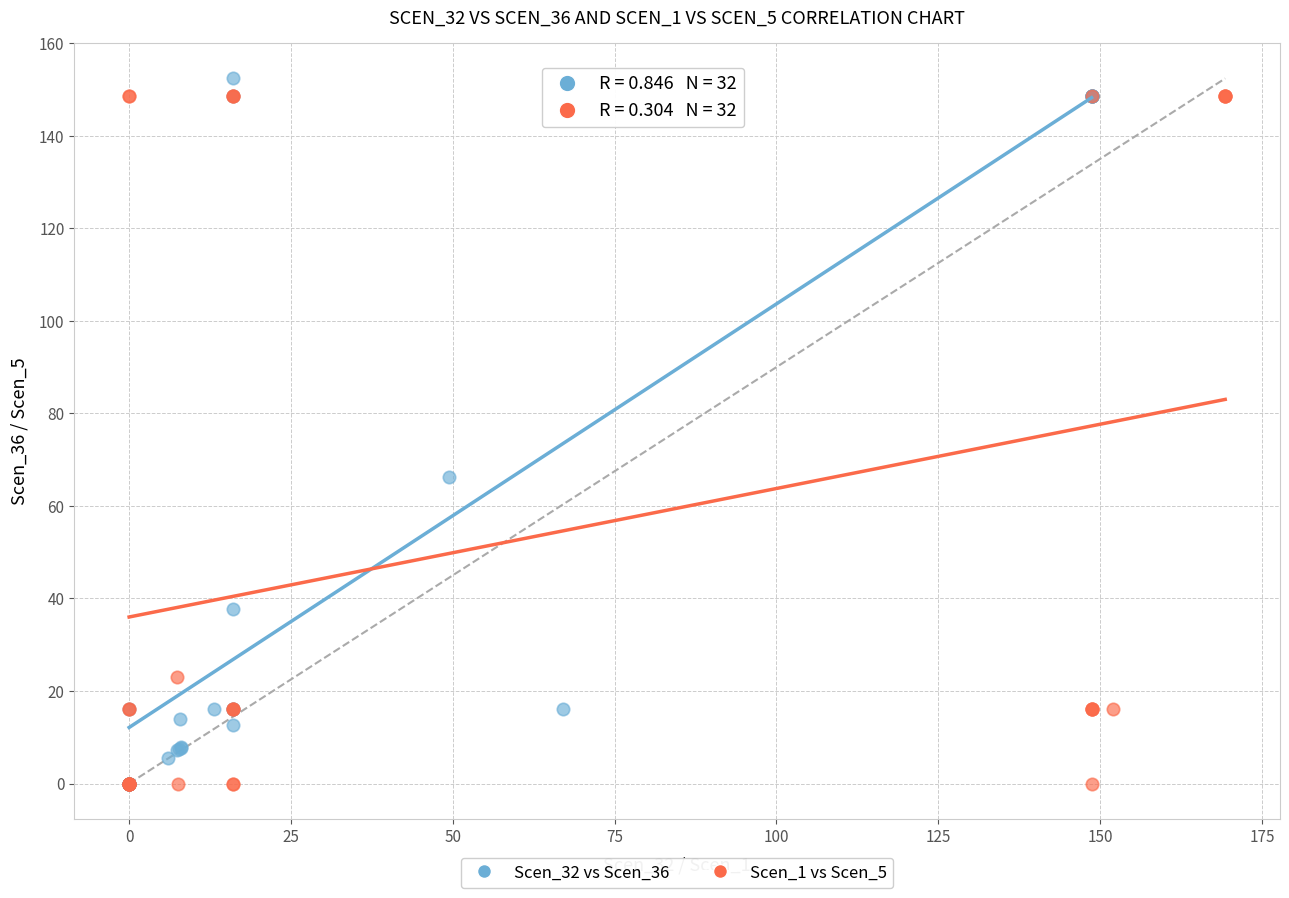

Which series reaches the maximum Y coordinate?

Scen_32 vs Scen_36